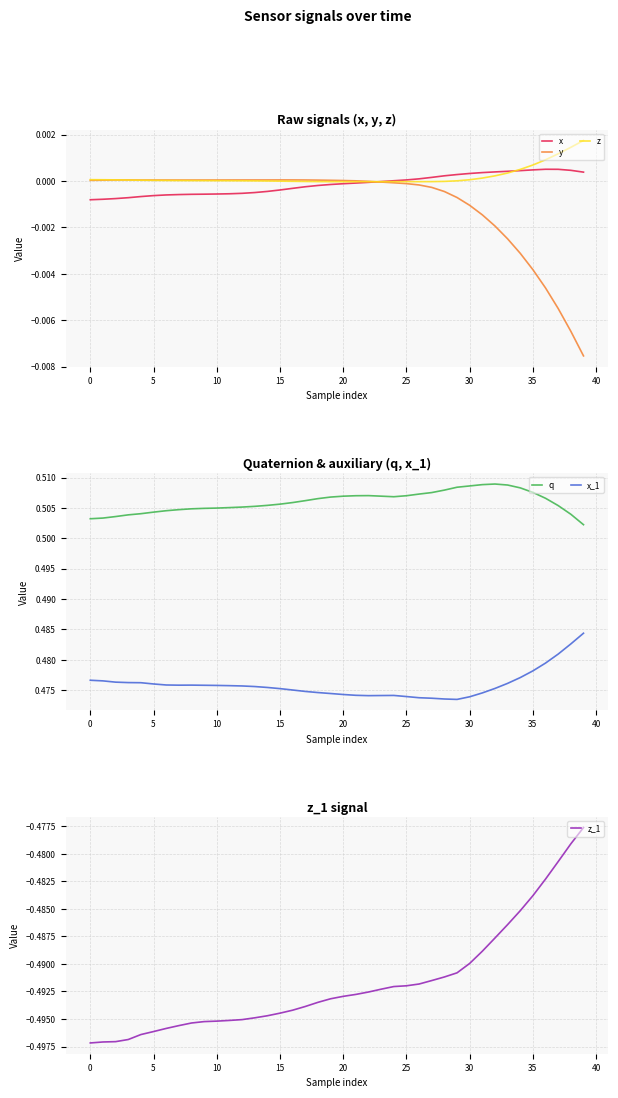

The value of y at 33 is -0.0. True or false?

True